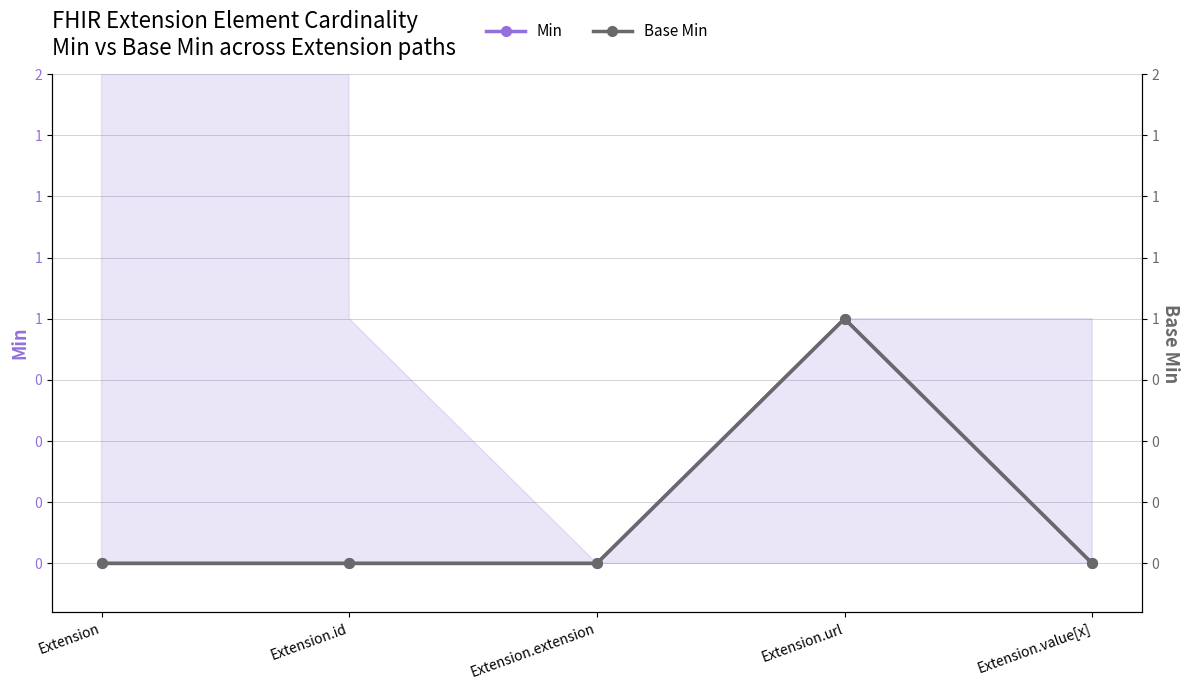

What are all the series names shown in the legend?

Min, Base Min